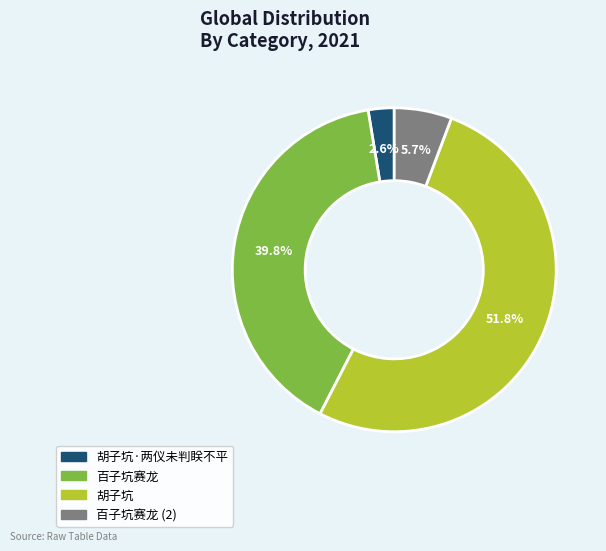

Does any single category account for the majority?

Yes